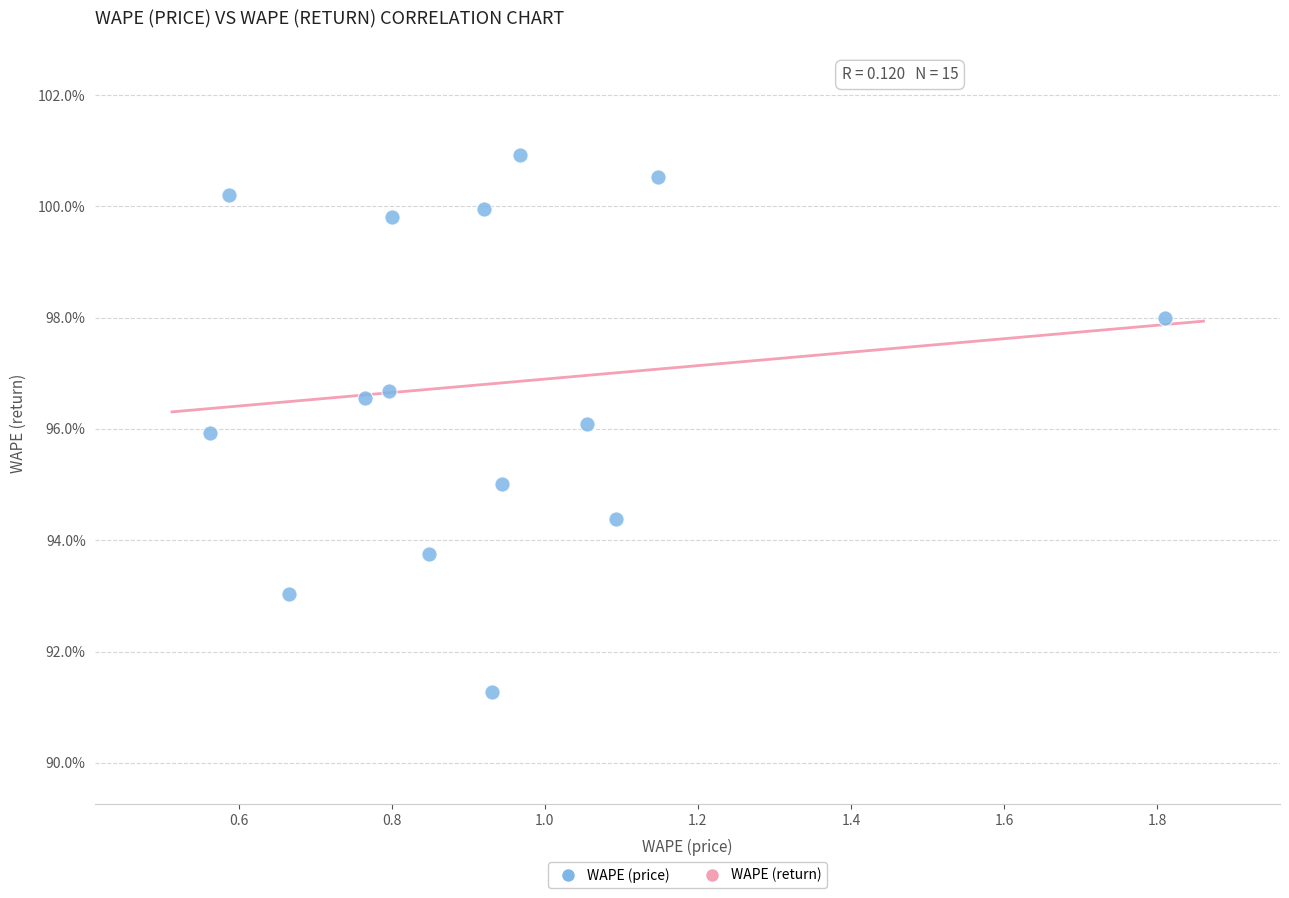

What is the range of Y values (max minus min)?

9.7